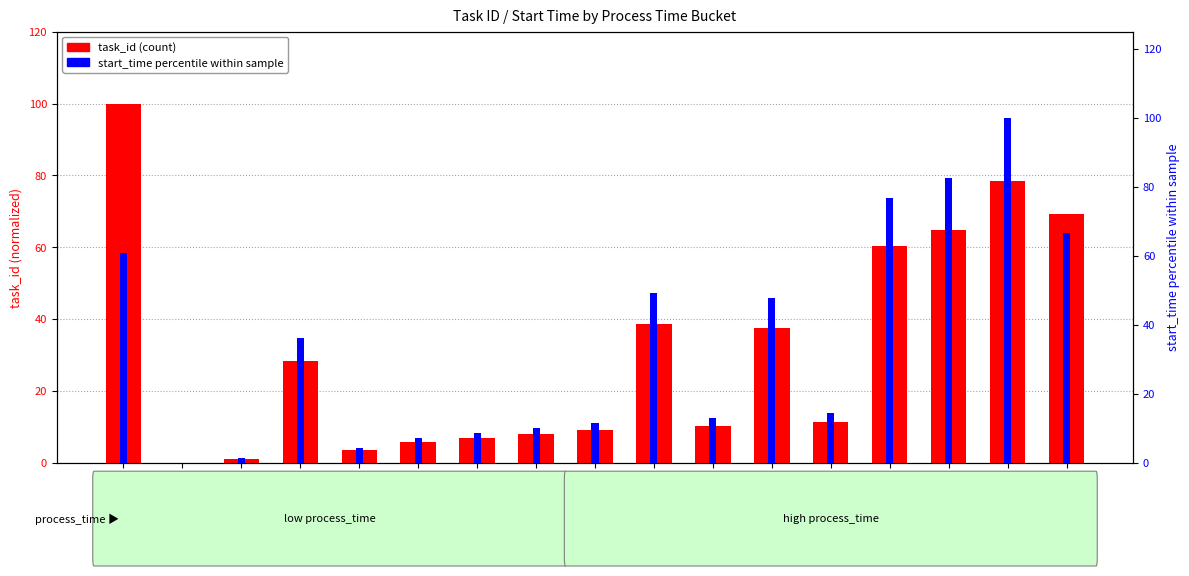

Rank the categories by start_time percentile value from highest to lowest.

22, 21, 20, 23, 4, 14, 16, 8, 17, 15, 13, 12, 11, 10, 9, 7, 6